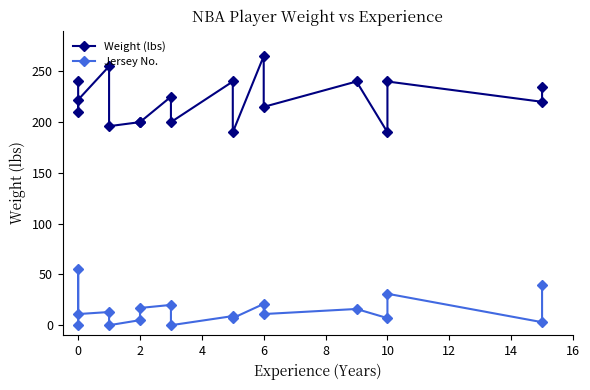

How many lines are shown in the chart?

2